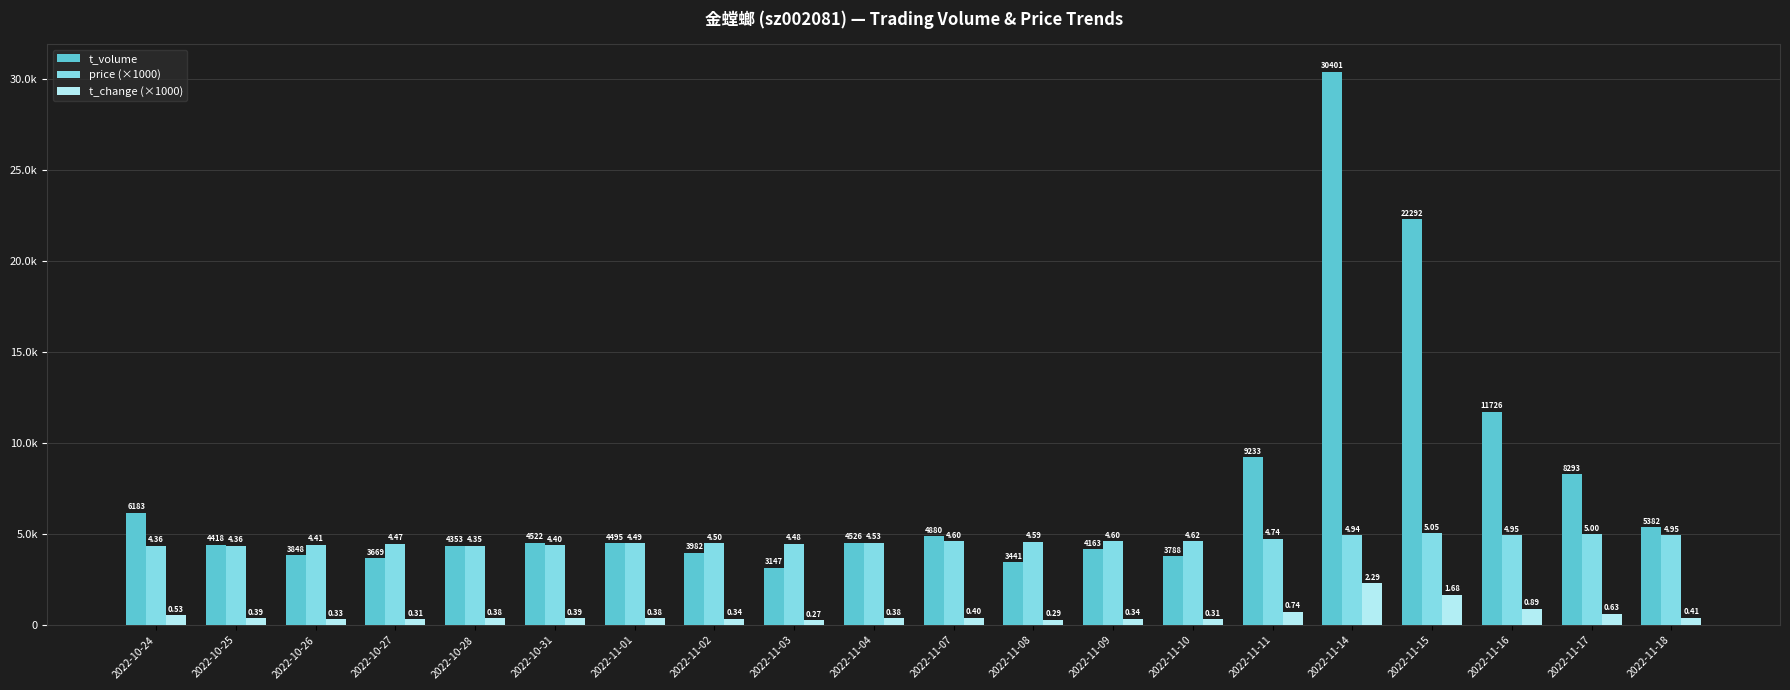

Does the chart contain stacked bars?

No